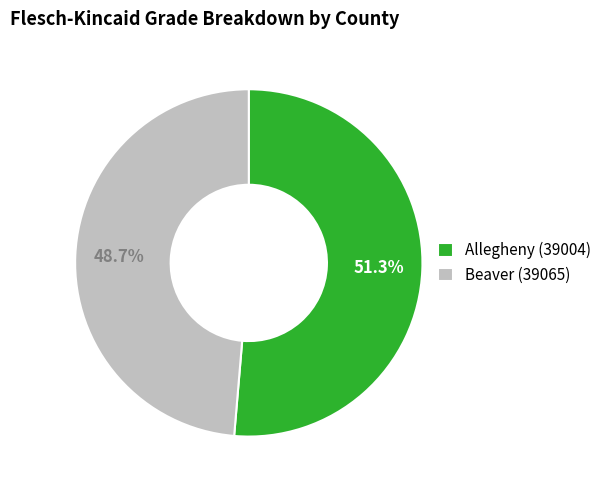

Is Beaver (39065) the majority of the pie?

No